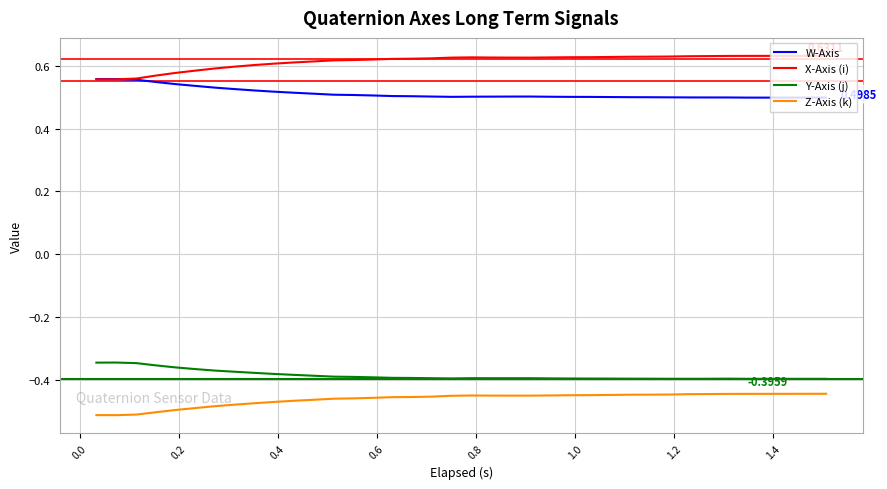

Rank the series by their maximum value, from lowest to highest.

Z-Axis (k), Y-Axis (j), W-Axis, X-Axis (i)